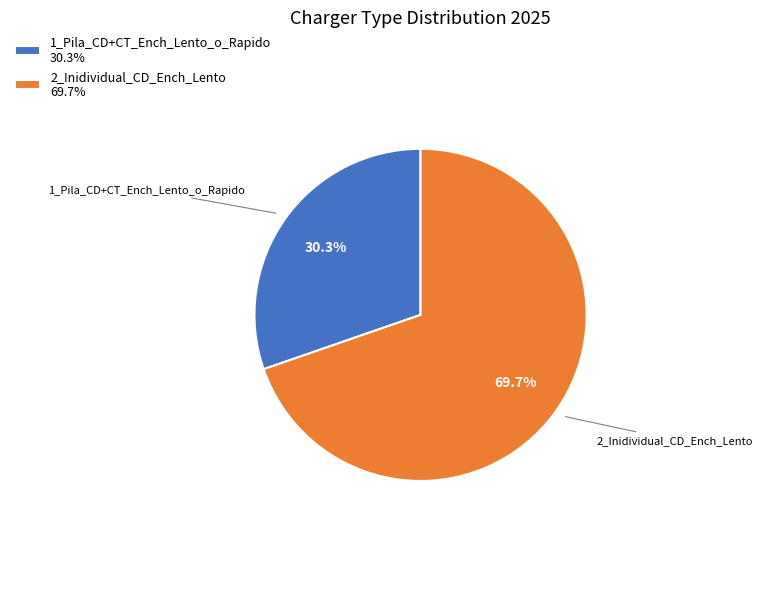

Does any single category account for the majority?

Yes